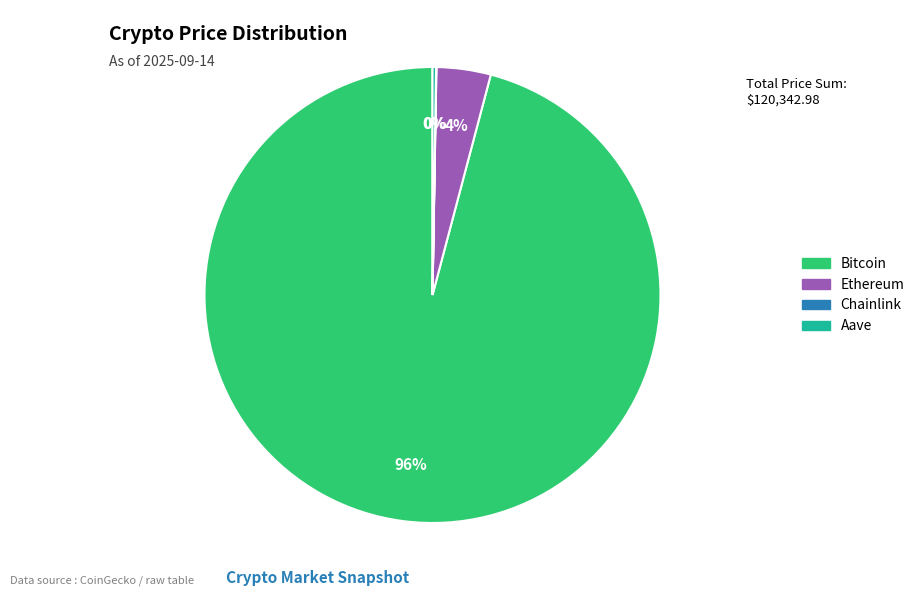

Which slice is the largest?

Bitcoin